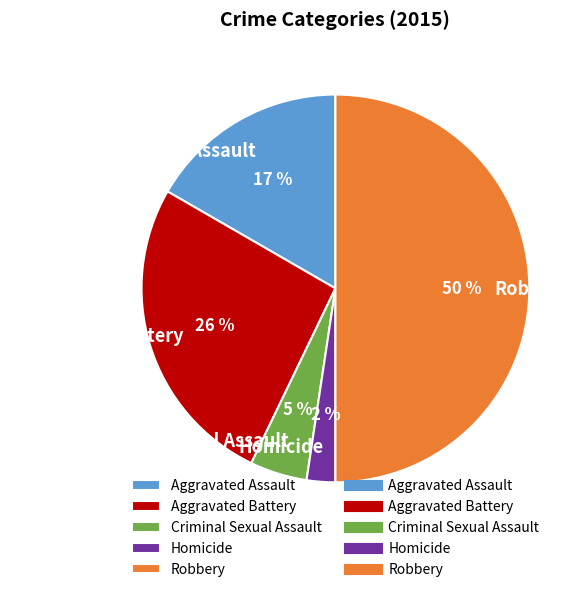

Count the number of slices in the pie.

5